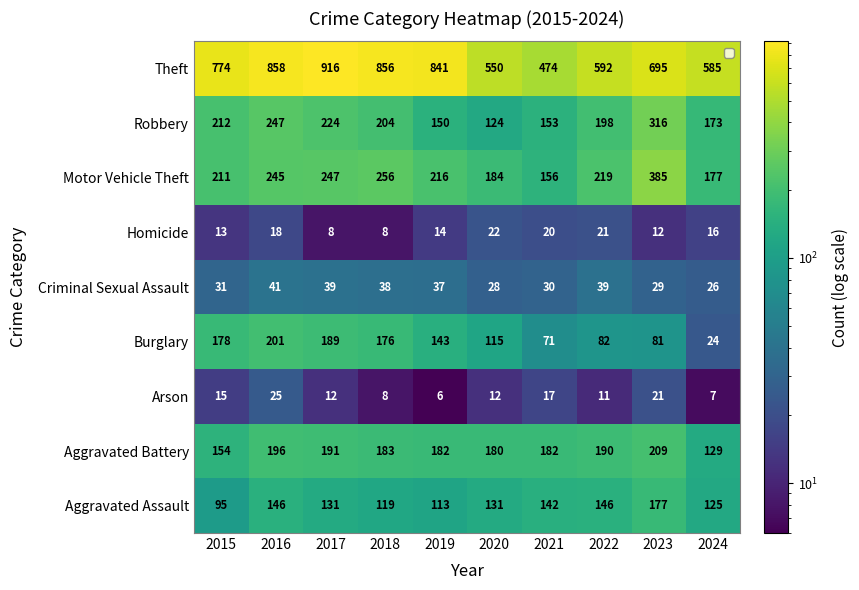

At which category is the sum across all series the highest?

2016